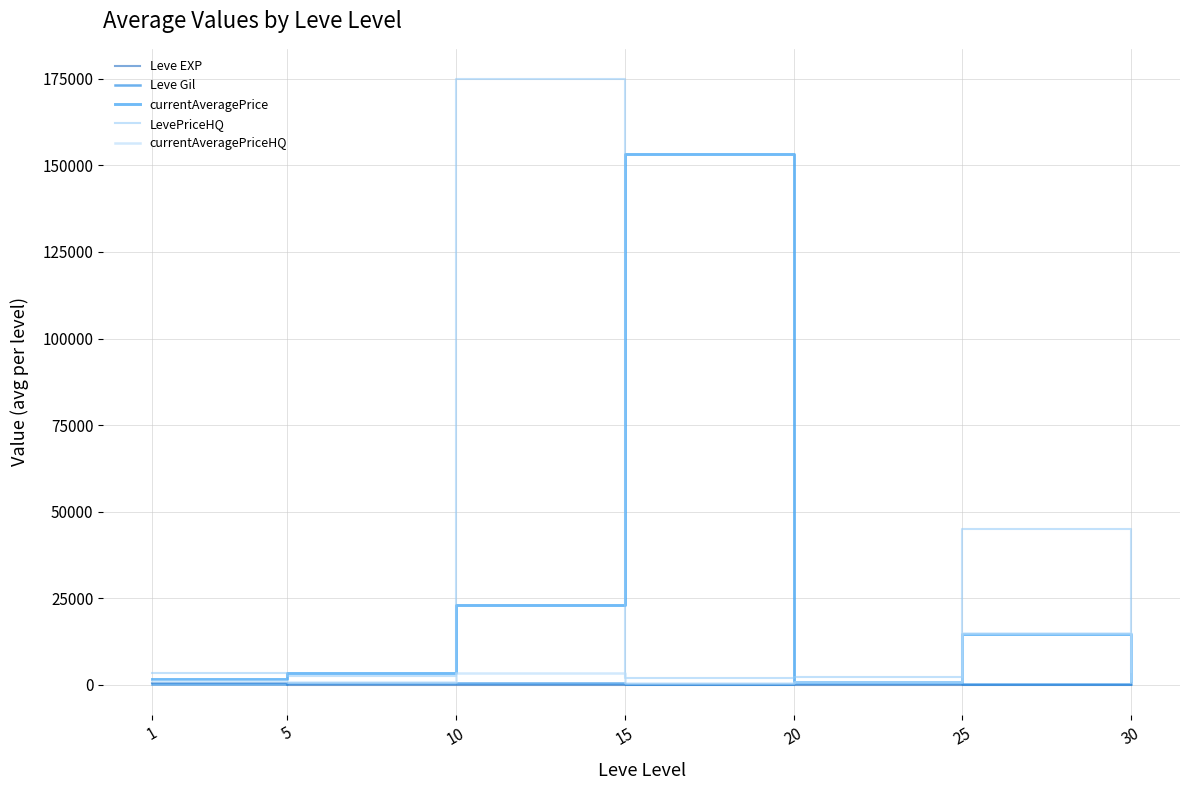

Count the number of categories in the chart.

7